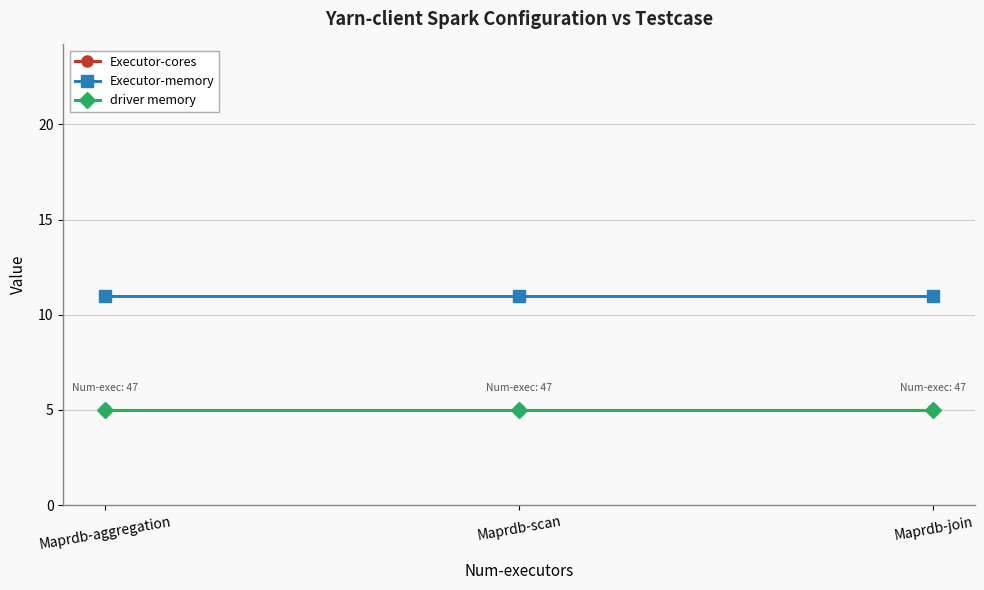

List the series in order of their peak value, highest first.

Executor-memory, Executor-cores, driver memory